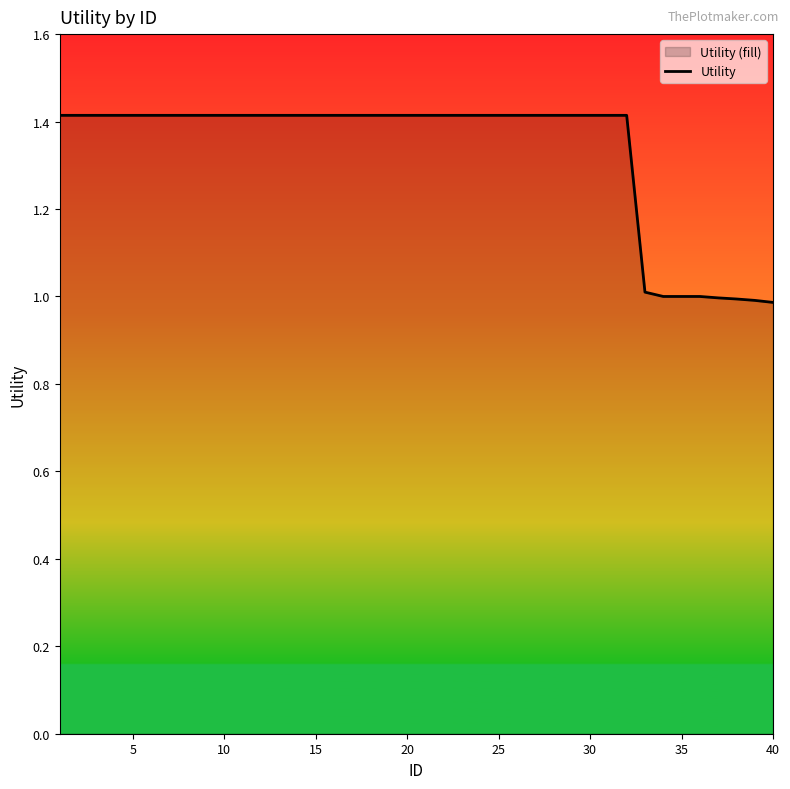

How many values are below 1?

4